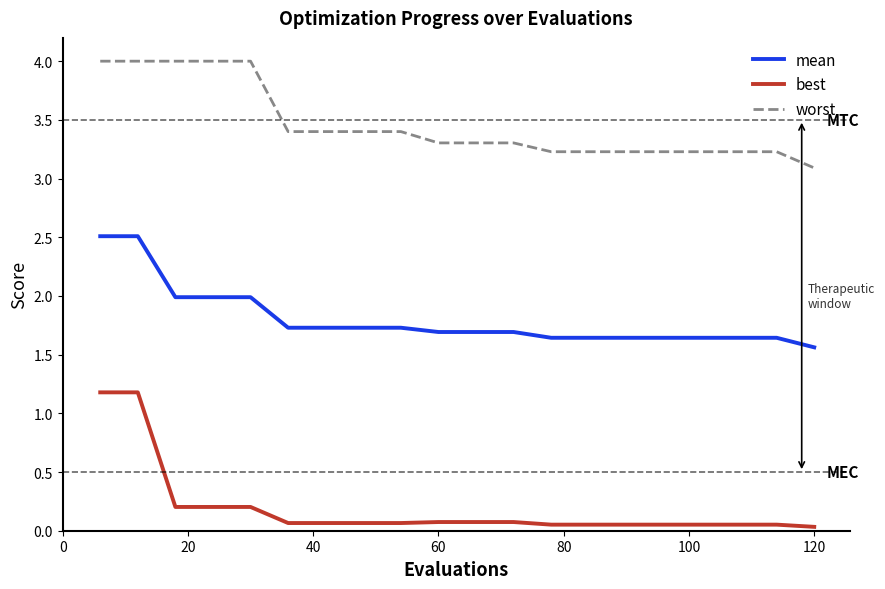

What is the maximum value for worst?

4.0